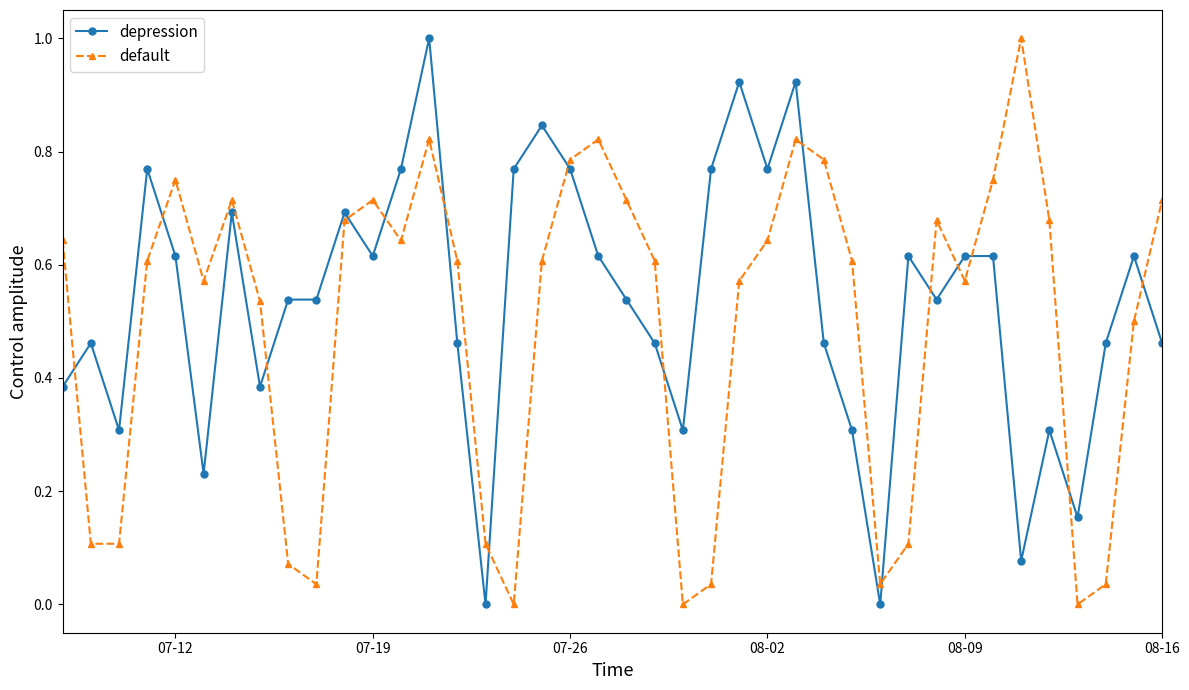

True or false: default and depression cross at least once.

True